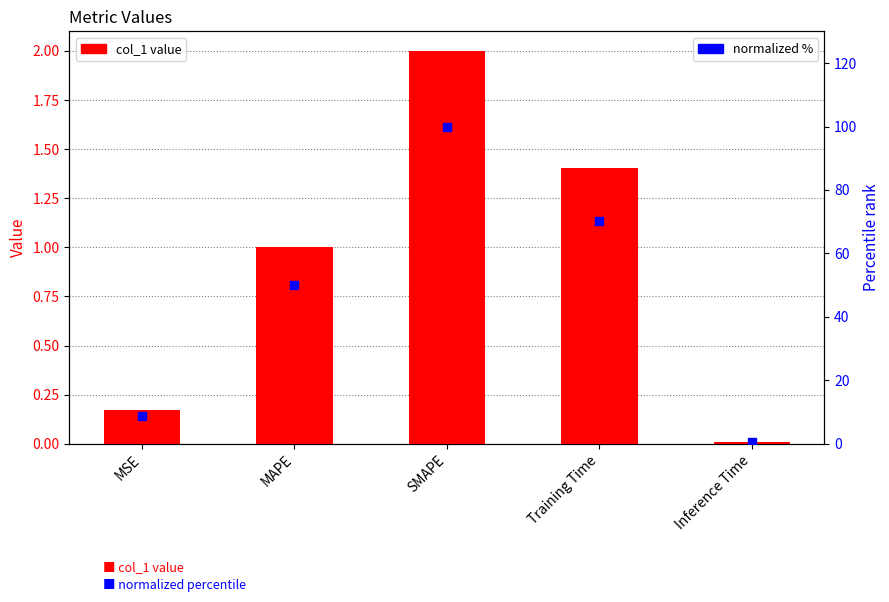

Which series contains the lowest Y value?

col_1